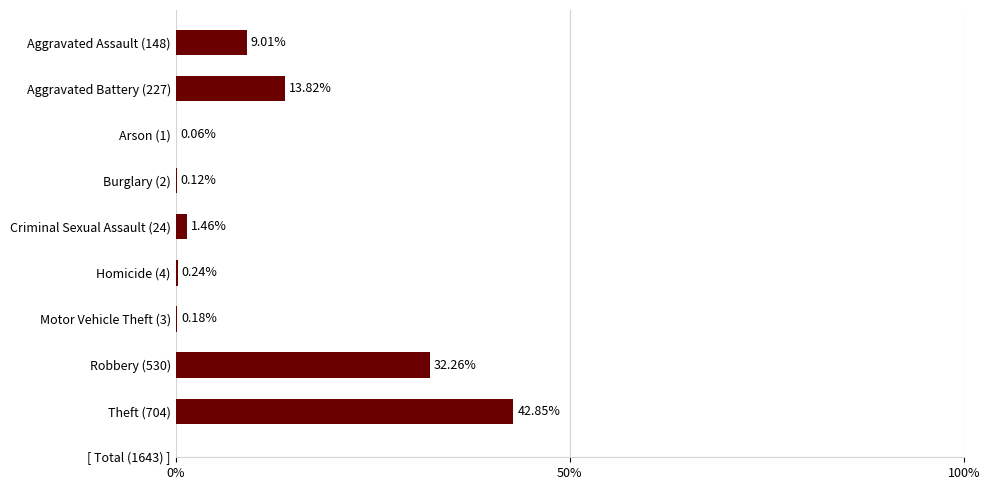

What is the sum of all values?

100.0